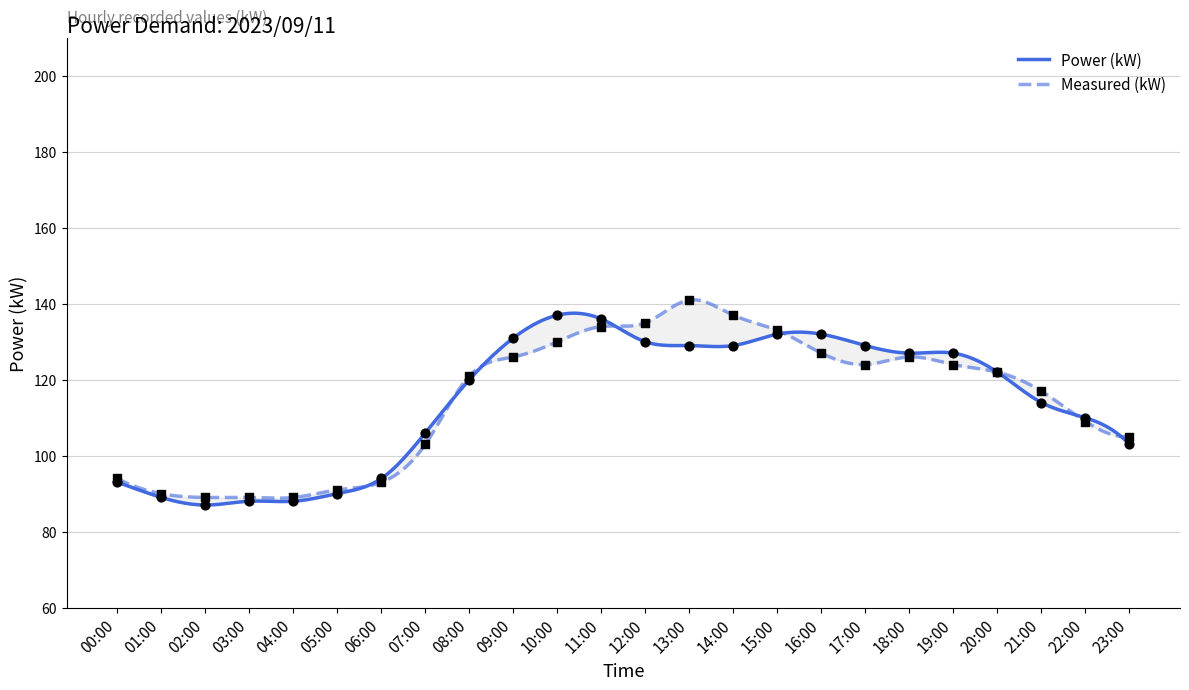

Which series has the widest spread of Y values?

Measured (kW)